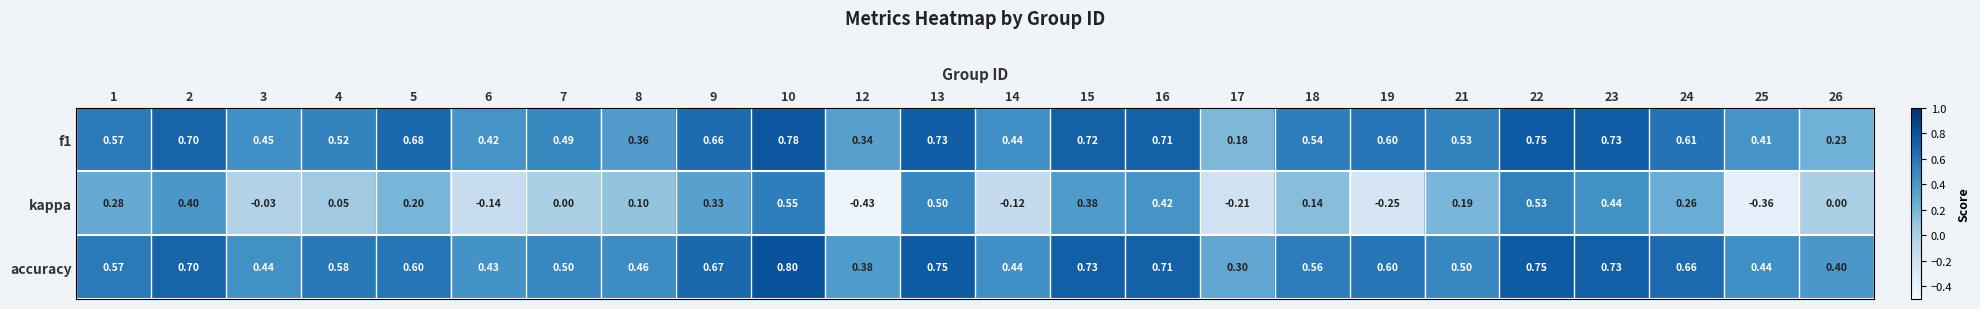

Is the value of accuracy at 5 greater than the value of f1 at 2?

No